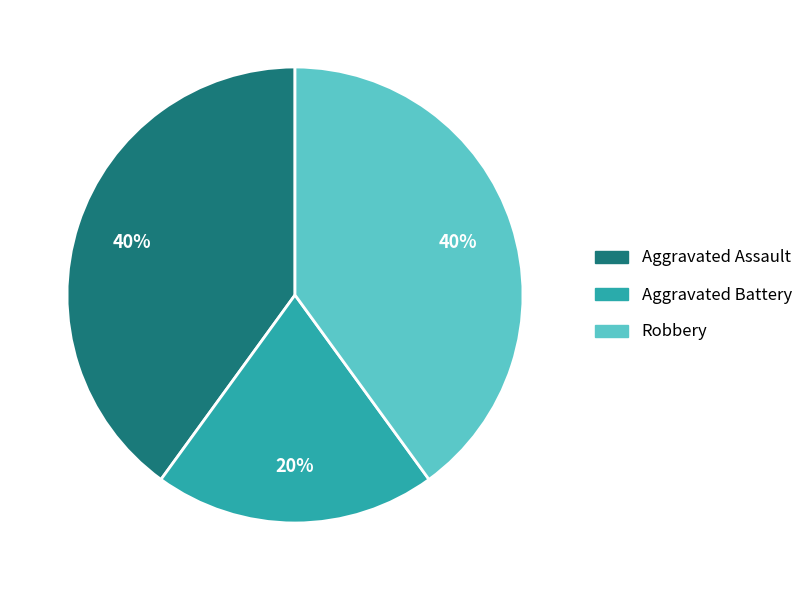

Which category has the smallest portion of the pie?

Aggravated Battery